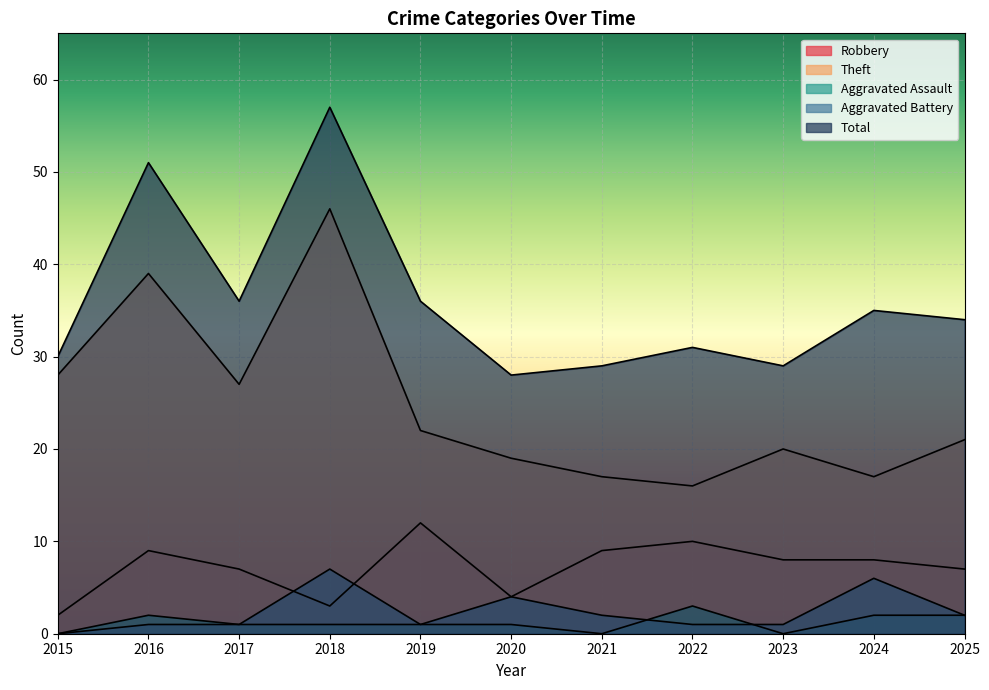

The Theft series shows 19 at 2020. True or false?

True